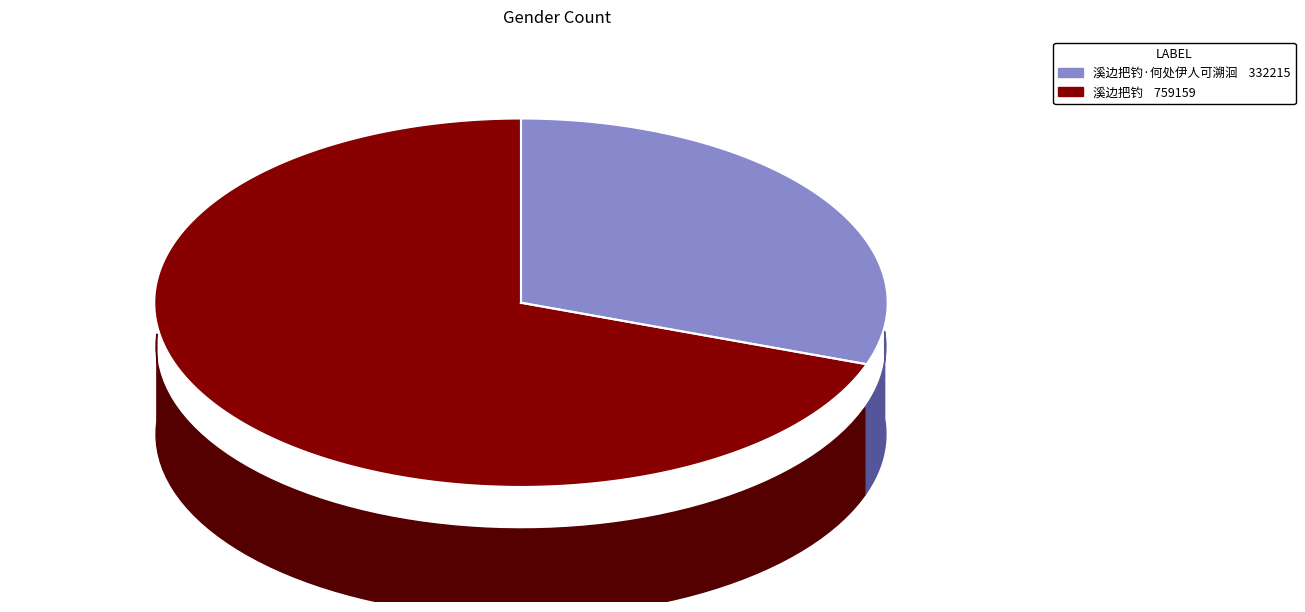

What is the smallest slice in the pie chart?

溪边把钓·何处伊人可溯洄